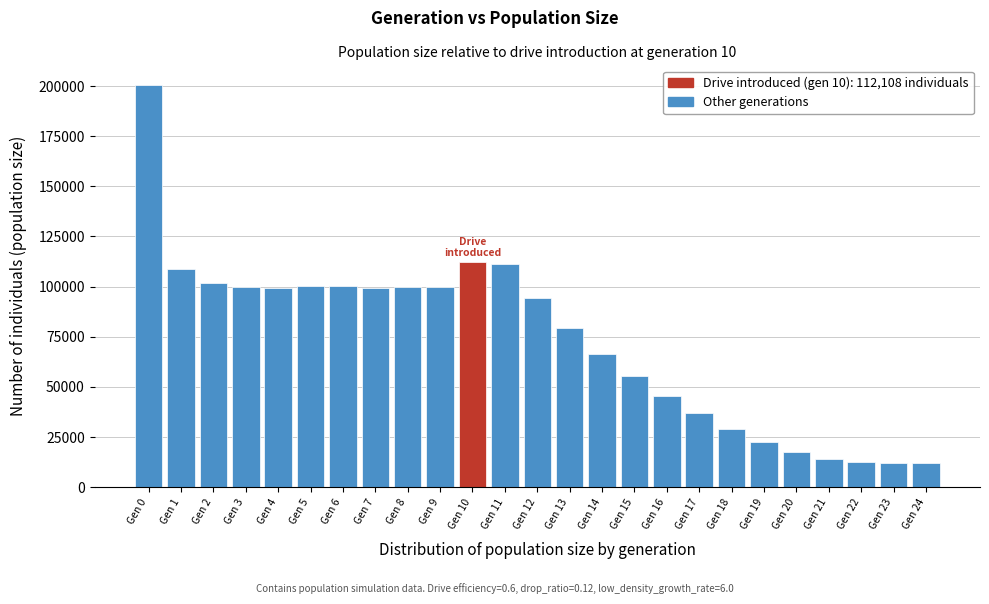

What is the greatest value displayed?

200299